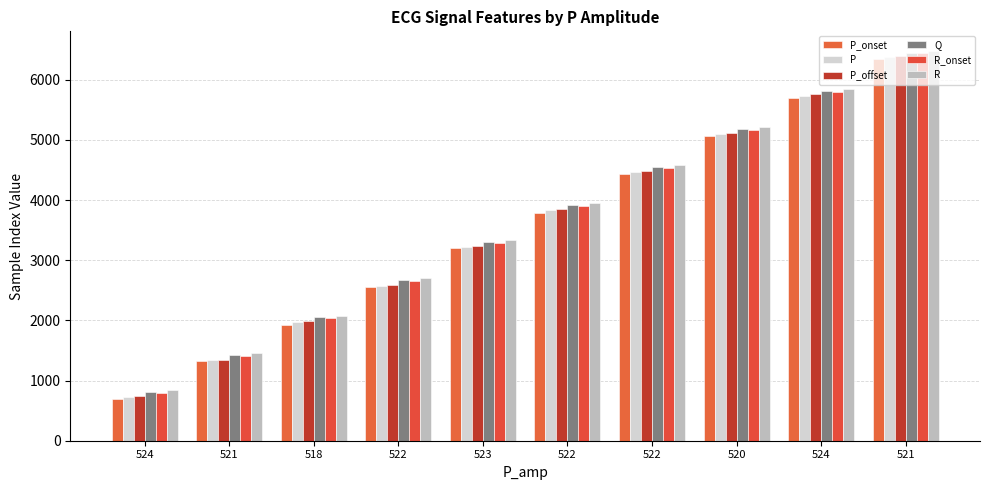

Reading left to right, extract all data points from this chart.

P_onset: 524=689	521=1322	518=1929	522=2563	523=3205	522=3790	522=4428	520=5062	524=5703	521=6340
P: 524=719	521=1338	518=1973	522=2579	523=3214	522=3833	522=4459	520=5094	524=5734	521=6371
P_offset: 524=748	521=1343	518=1990	522=2586	523=3230	522=3850	522=4489	520=5107	524=5763	521=6388
Q: 524=809	521=1431	518=2052	522=2673	523=3295	522=3919	522=4548	520=5180	524=5817	521=6452
R_onset: 524=794	521=1416	518=2036	522=2658	523=3279	522=3902	522=4533	520=5162	524=5798	521=6436
R: 524=837	521=1460	518=2081	522=2709	523=3333	522=3955	522=4579	520=5209	524=5846	521=6480